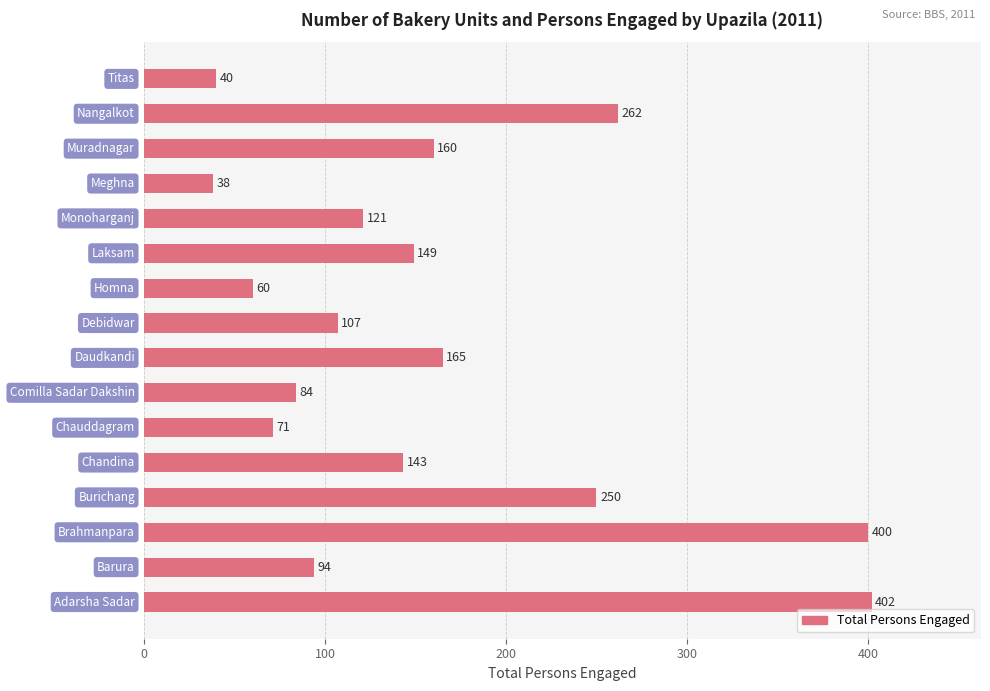

What is the maximum value shown in the chart?

402